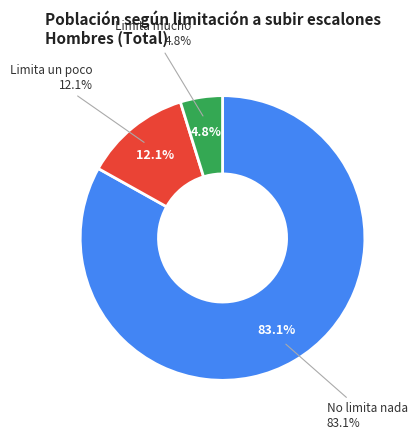

Does SI, LIMITA MUCHO account for over 50% of the chart?

No